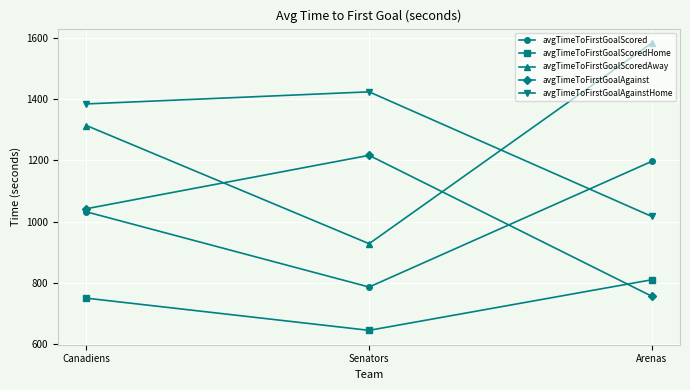

At Senators, list the series in order from smallest to largest.

avgTimeToFirstGoalScoredHome, avgTimeToFirstGoalScored, avgTimeToFirstGoalScoredAway, avgTimeToFirstGoalAgainst, avgTimeToFirstGoalAgainstHome